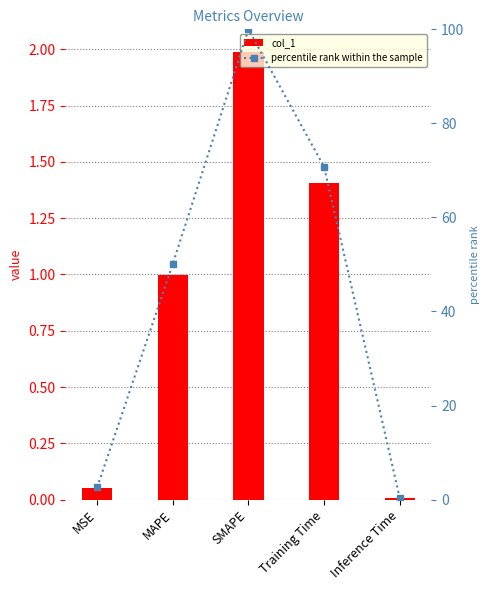

At which label does col_1 reach its peak?

SMAPE